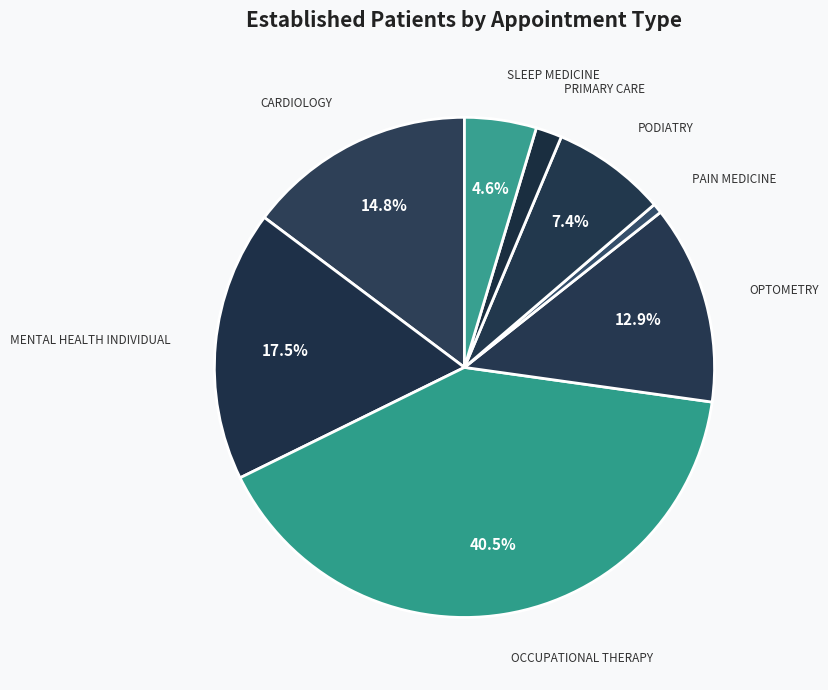

To the nearest percent, what is the difference between the PRIMARY CARE and OPTOMETRY slice percentages?

11%